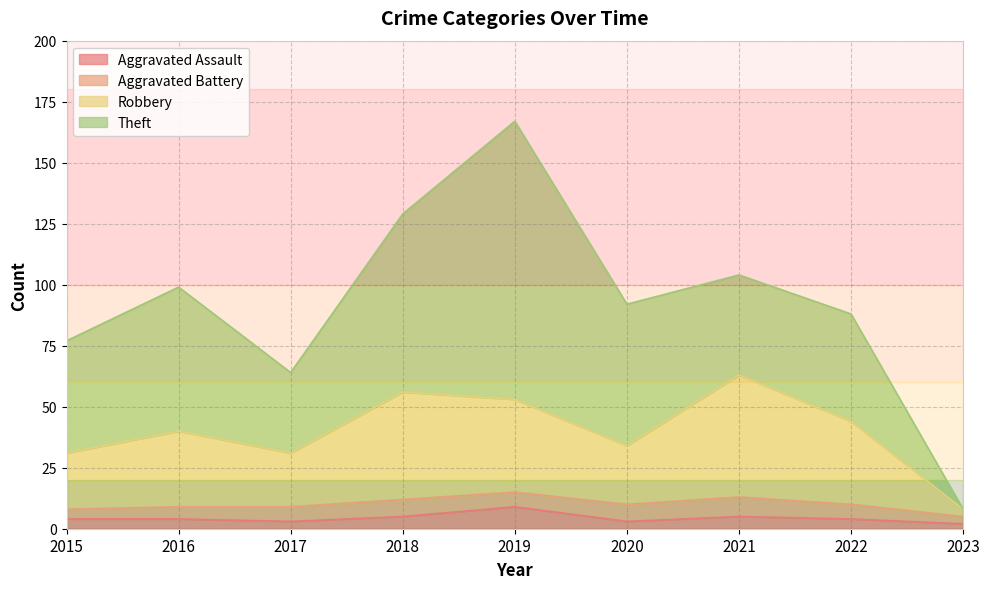

At which category is the sum across all series the highest?

2019